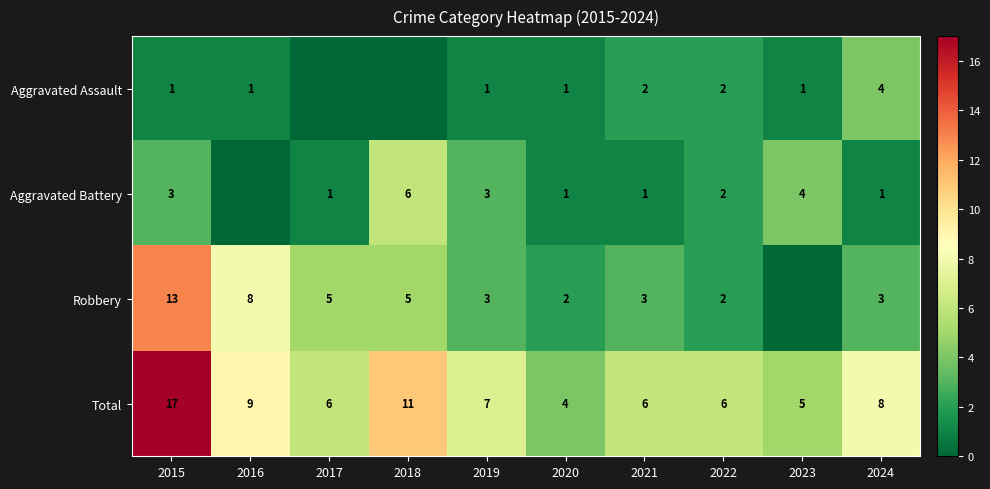

Which category has the highest value in the Total series?

2015